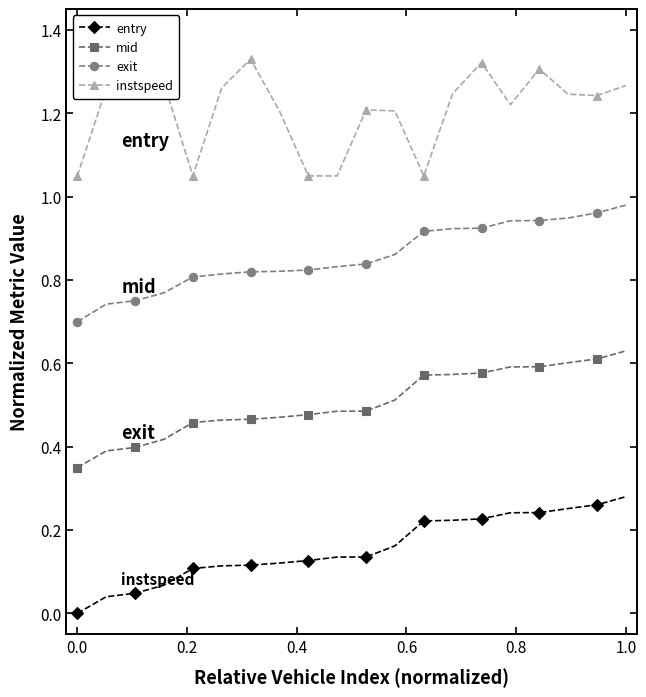

True or false: instspeed has more than 2 interior local peaks.

True